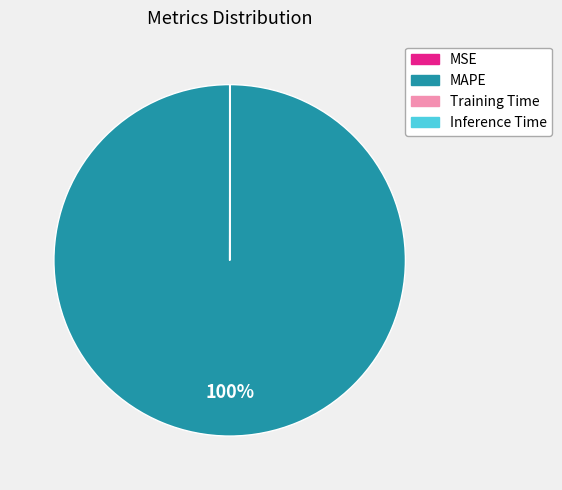

Is there a majority slice in this chart?

Yes